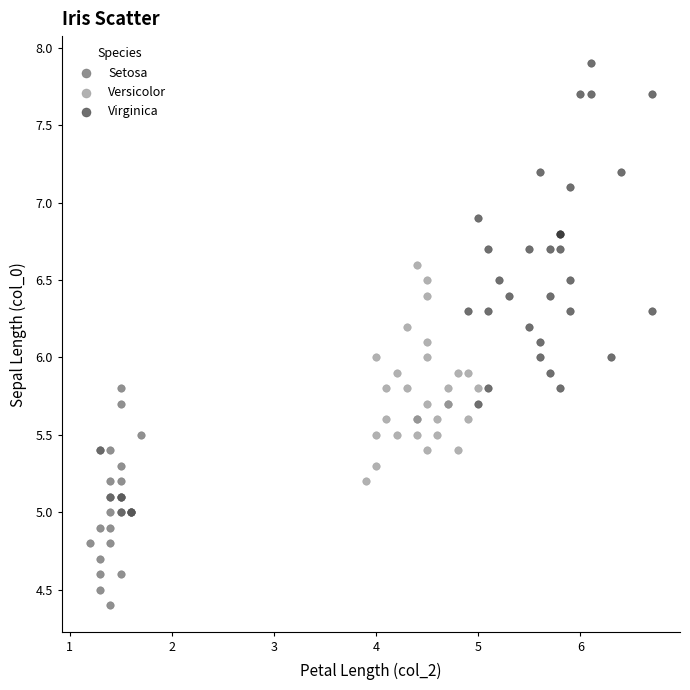

Which series has the largest Y range (max minus min)?

Virginica